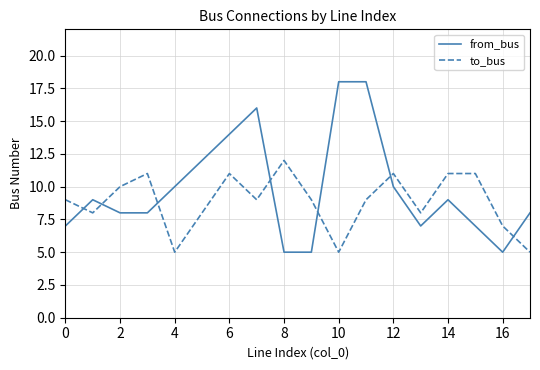

Rank the series by their average value, from highest to lowest.

from_bus, to_bus